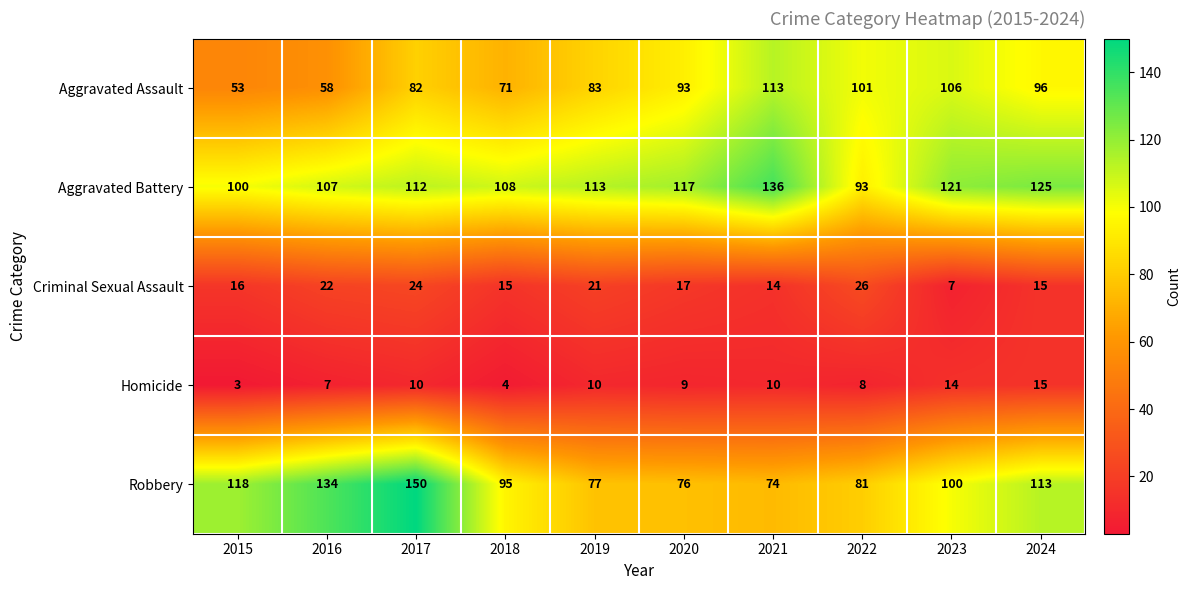

The Aggravated Battery series shows 203 at 2019. True or false?

False